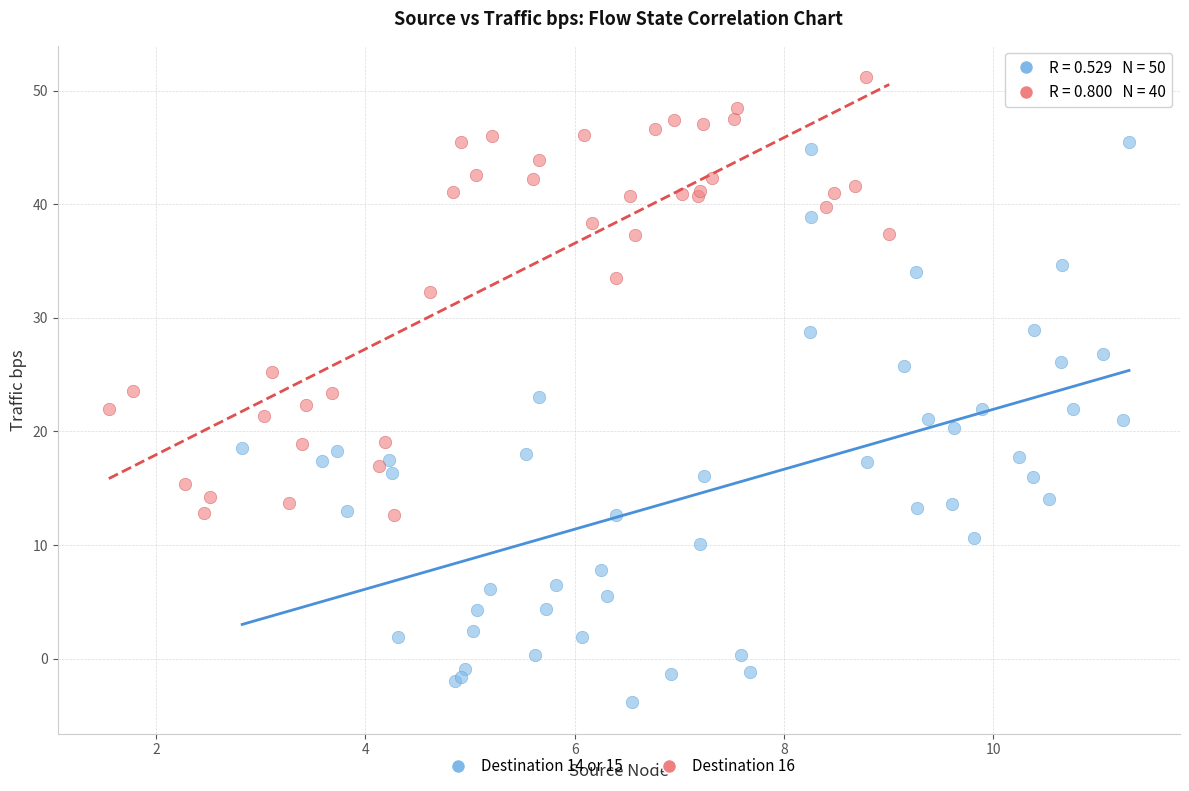

Which series has the widest spread of Y values?

Destination 14 or 15